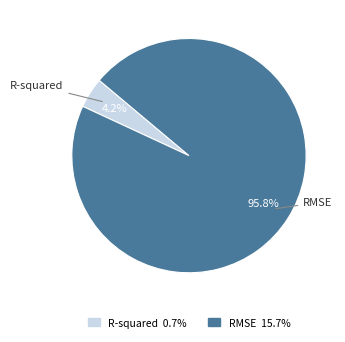

Which category has the smallest portion of the pie?

R-squared